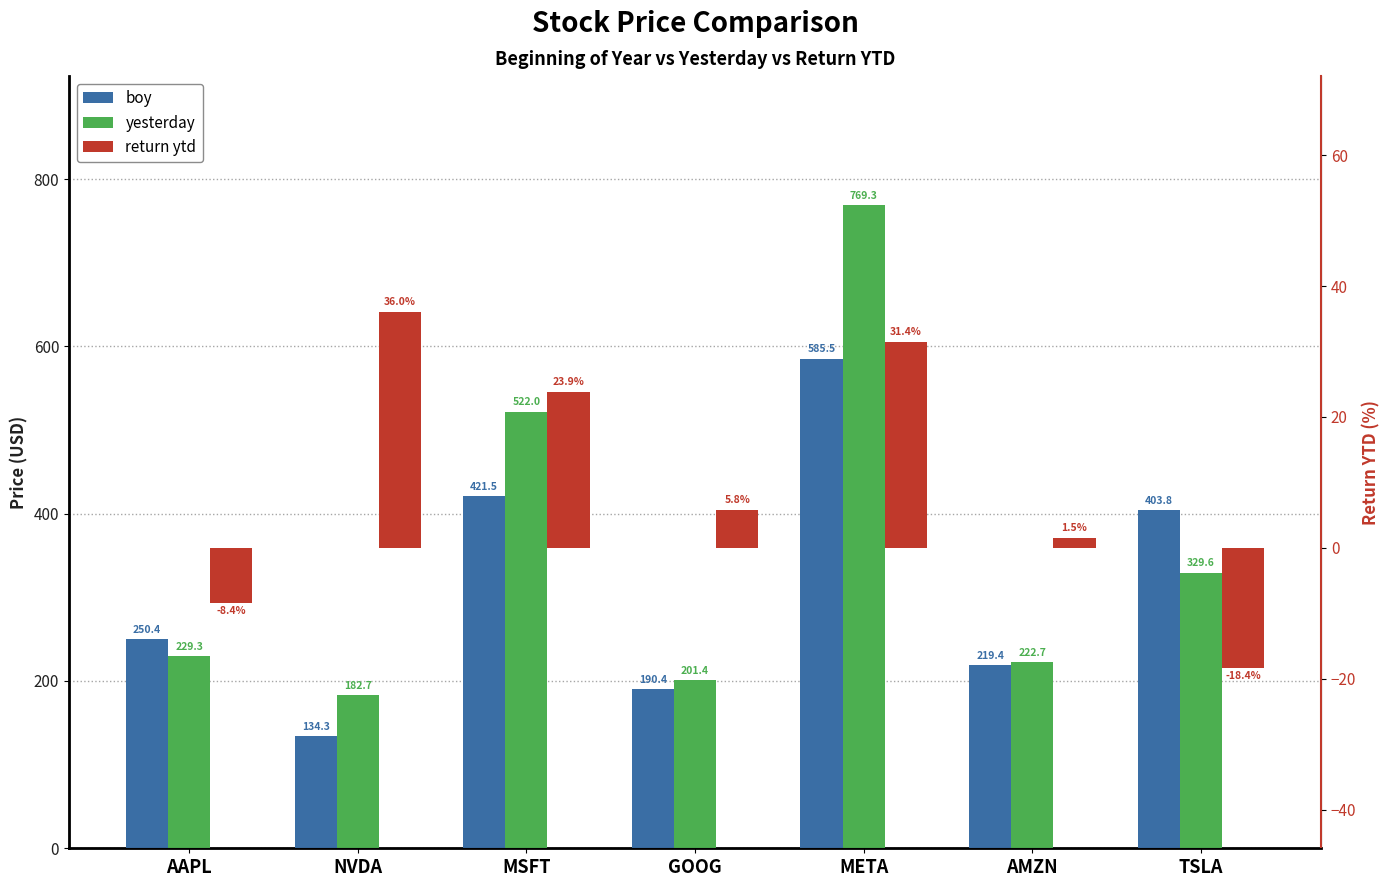

What is the value of the return ytd bar at the 7th from the left?

-18.4